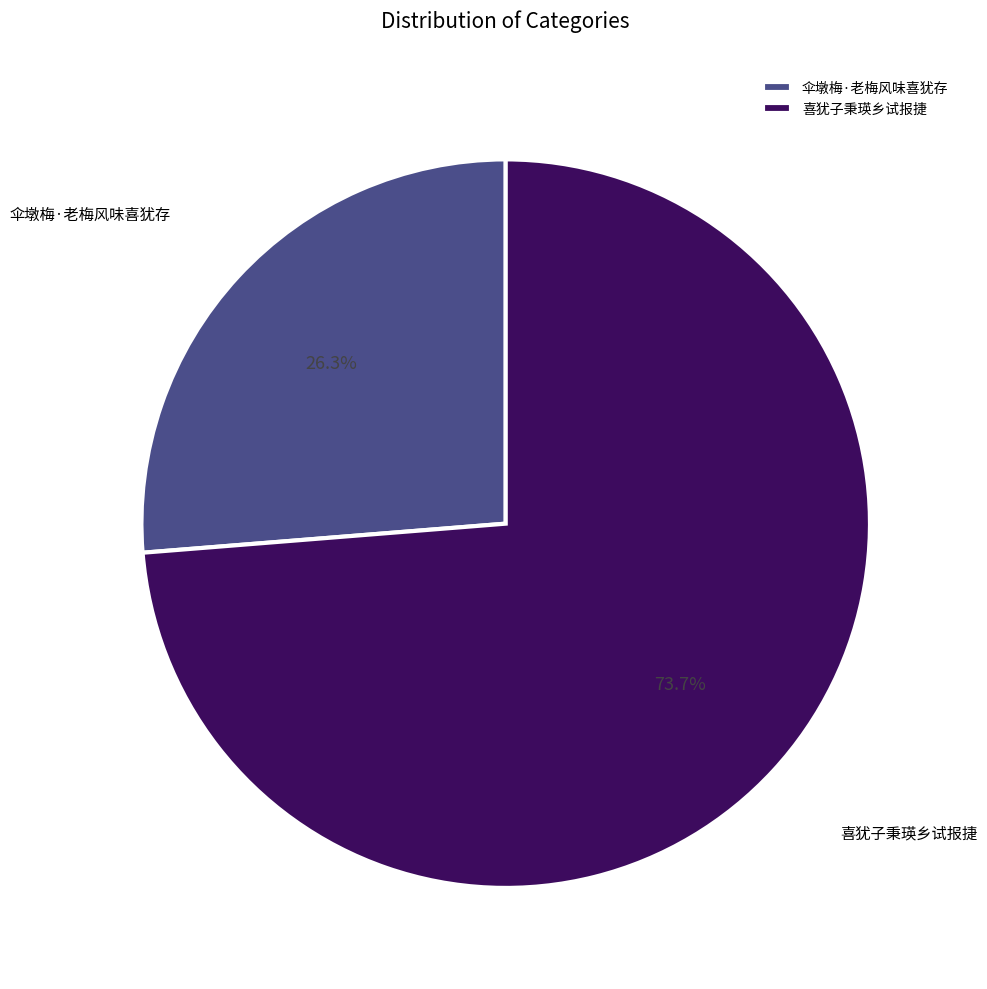

What percentage is the 喜犹子秉瑛乡试报捷 slice, to the nearest percent?

74%